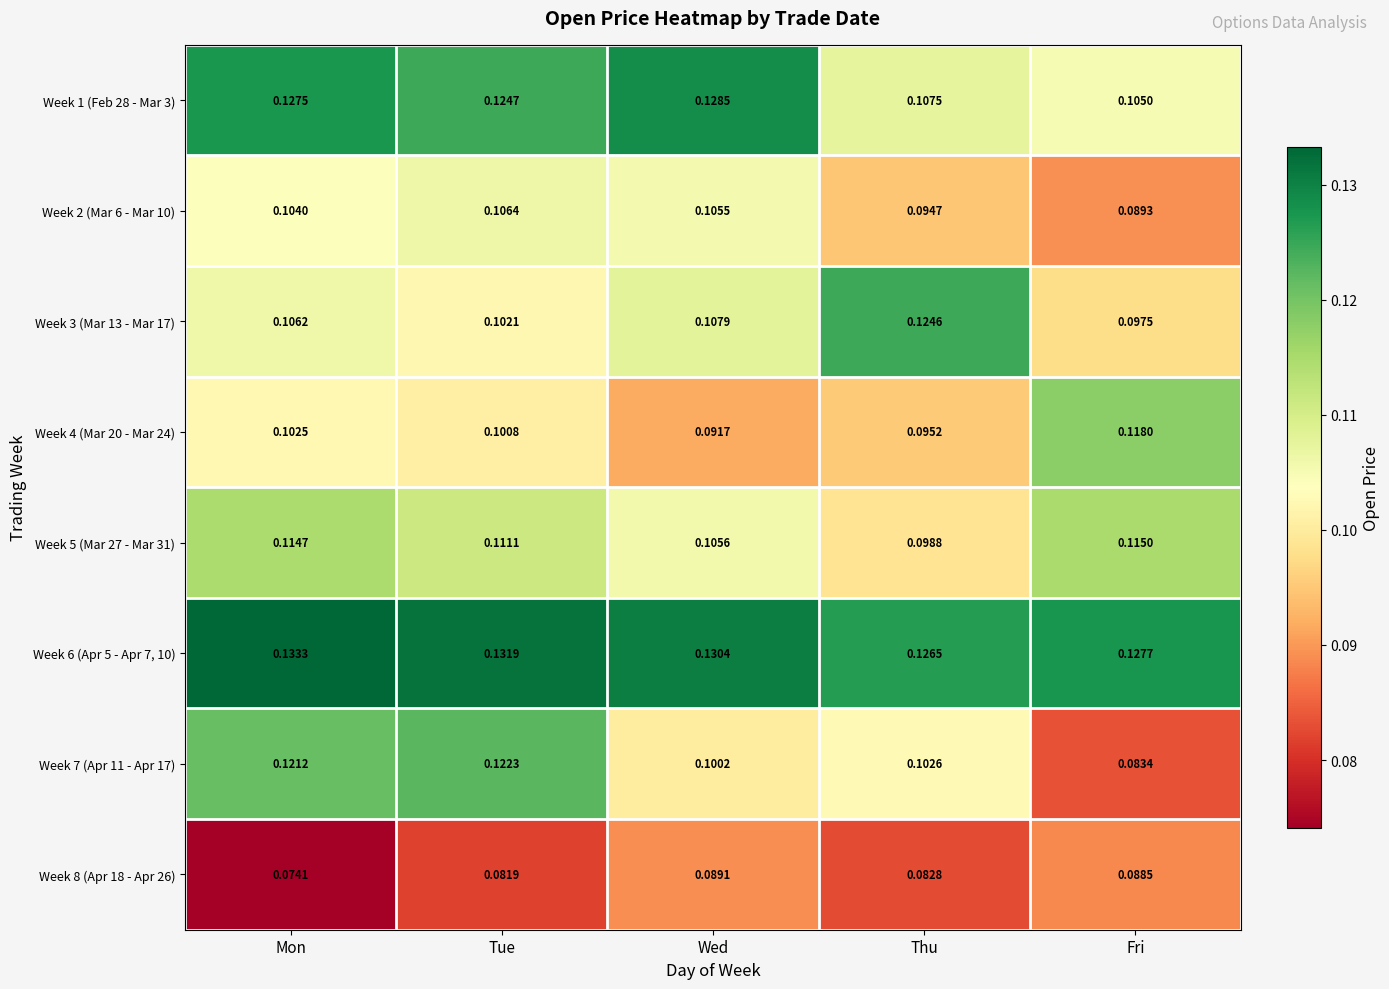

What is the total value across all series at Fri?

0.8